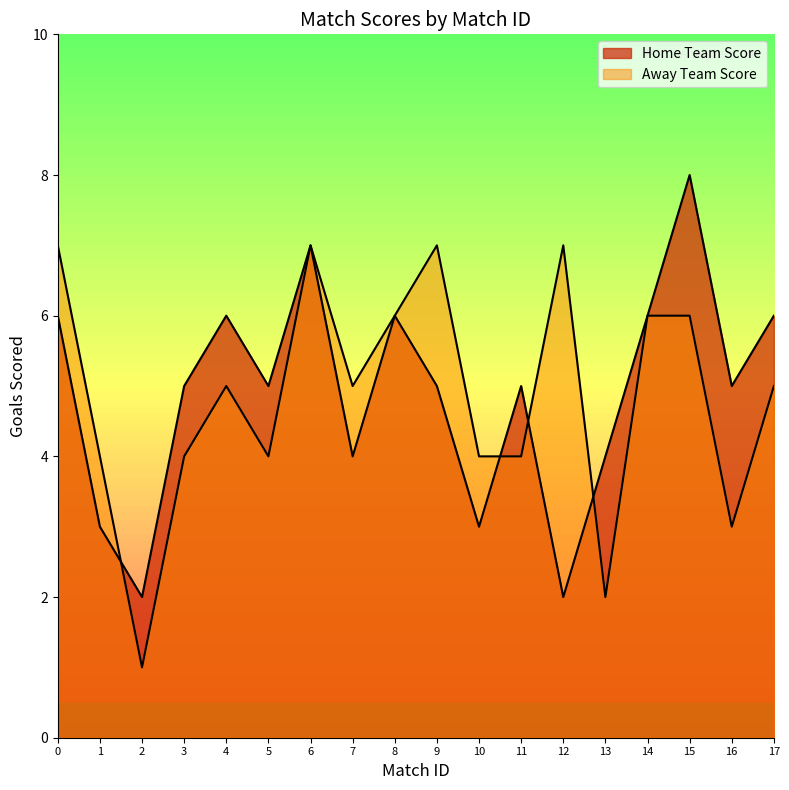

Count the Home Team Score values in the range 4 to 6.

12